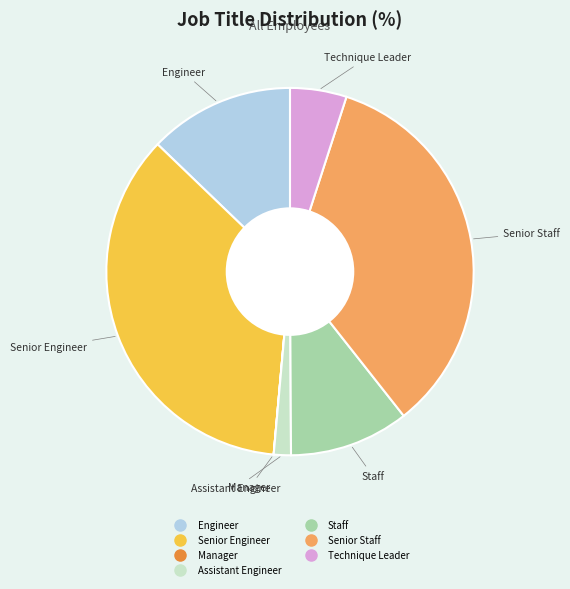

The Senior Staff slice represents 34% of the pie. True or false?

True